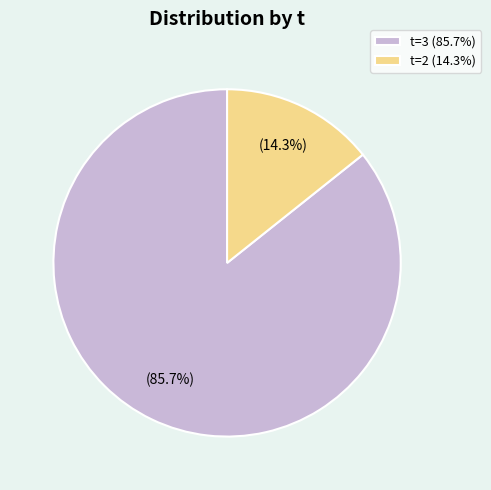

Rank the categories by value from lowest to highest.

t=2 (14.3%), t=3 (85.7%)